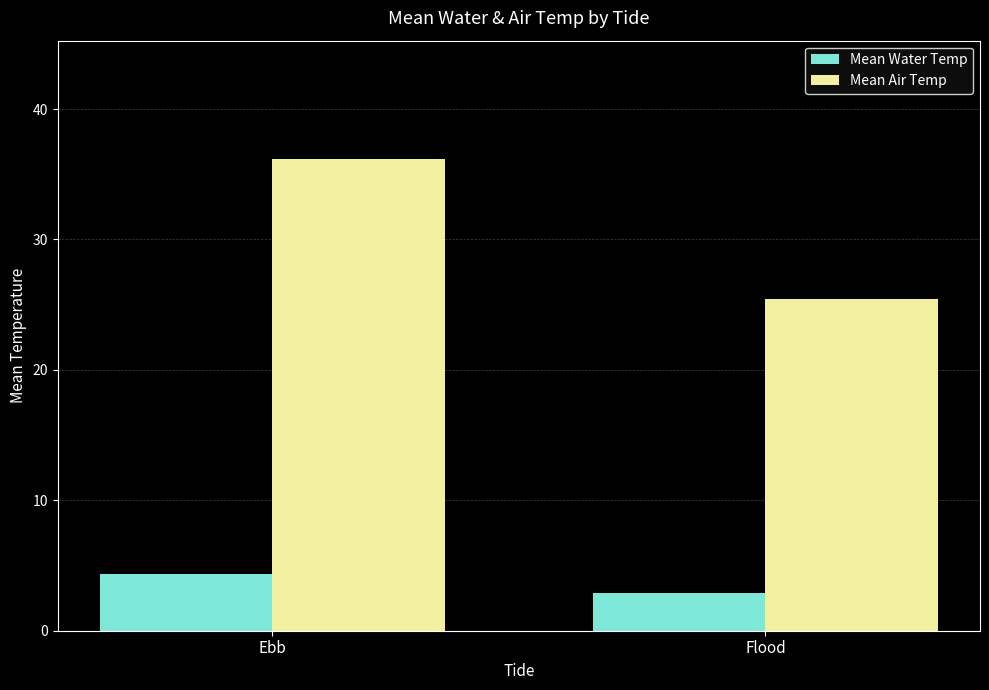

What is the difference between the highest and lowest values at Flood?

22.6